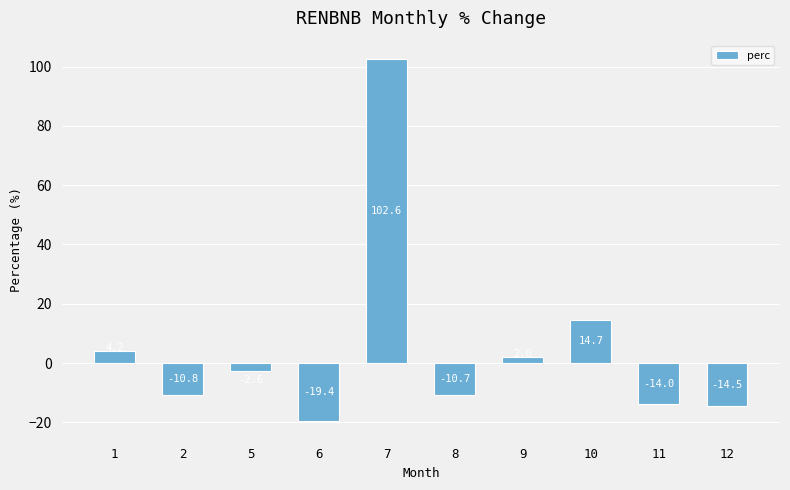

What is the change in value from 2 to 6?

-8.6